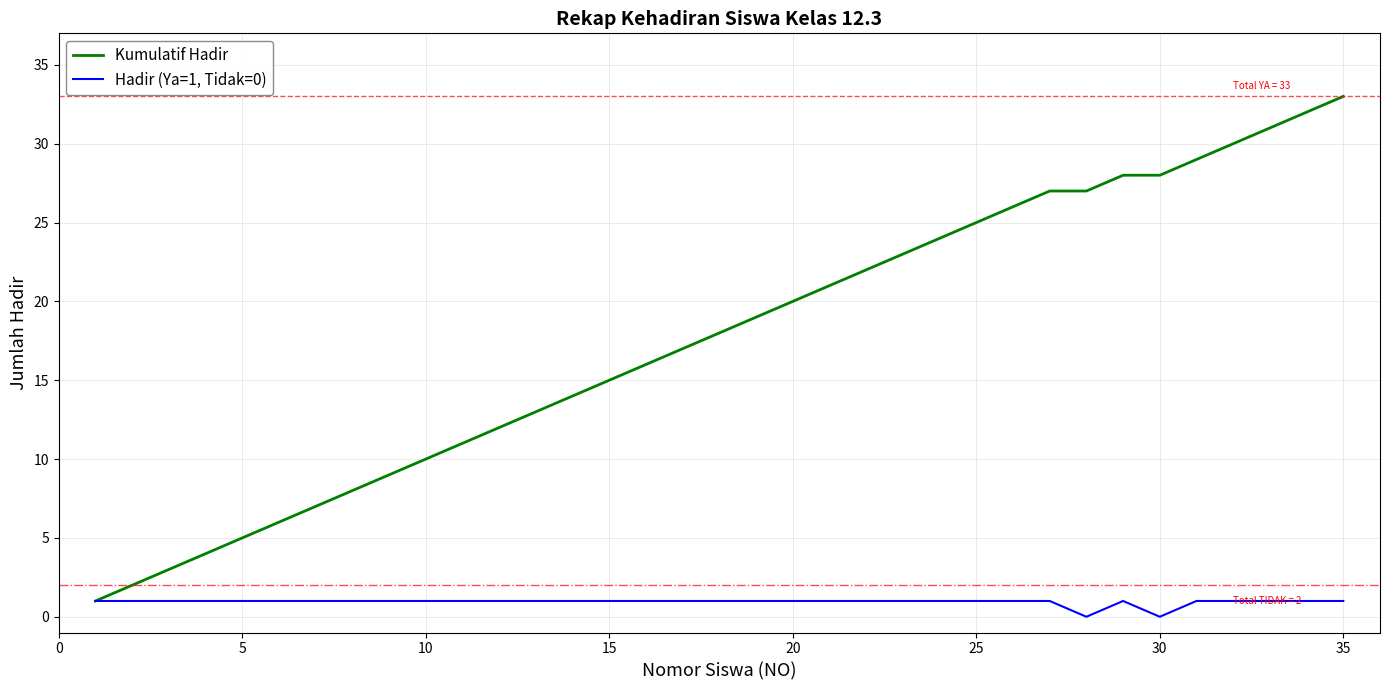

Which series has the largest range (max minus min)?

Kumulatif Hadir